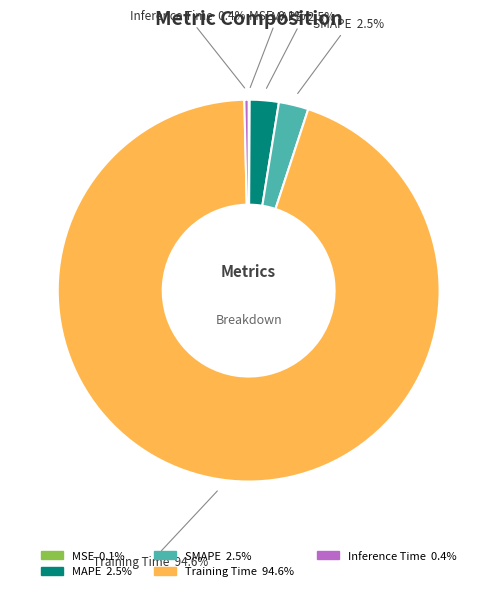

Does MAPE account for over 50% of the chart?

No